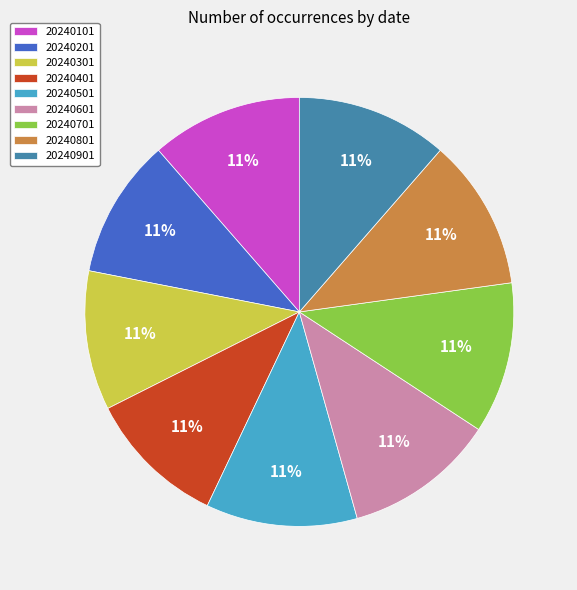

The 20240701 slice represents 20% of the pie. True or false?

False